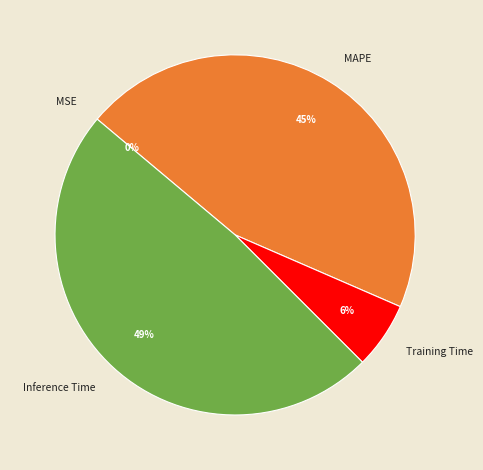

To the nearest percent, what is the combined percentage of Training Time and Inference Time?

55%